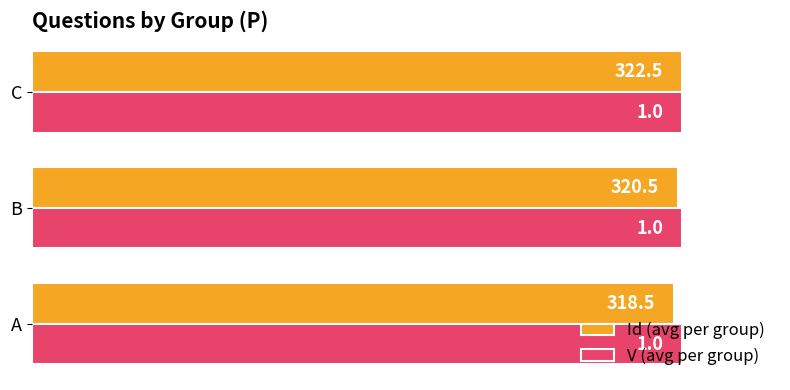

At how many categories does at least one series exceed 0?

3